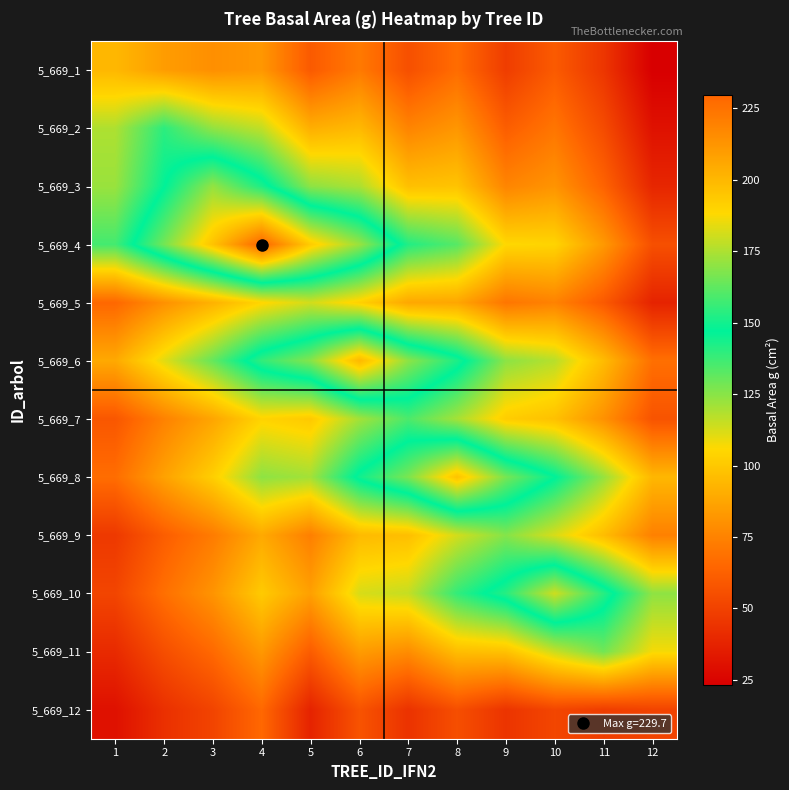

What is the spread (max minus min) of values at 2?

122.6